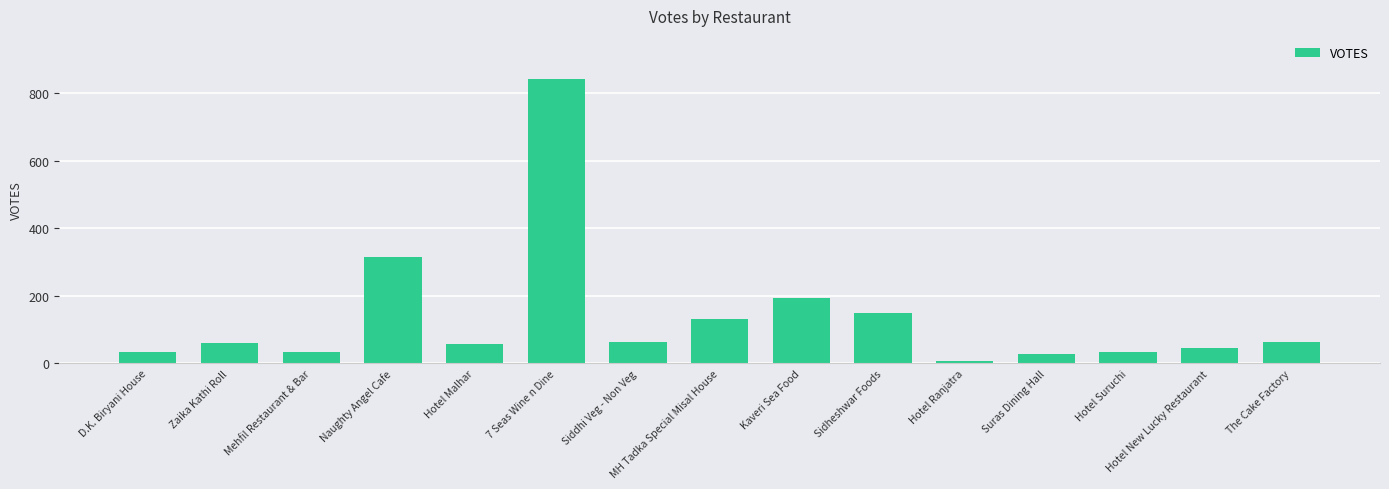

What is the label of the 4th bar from the right?

Suras Dining Hall